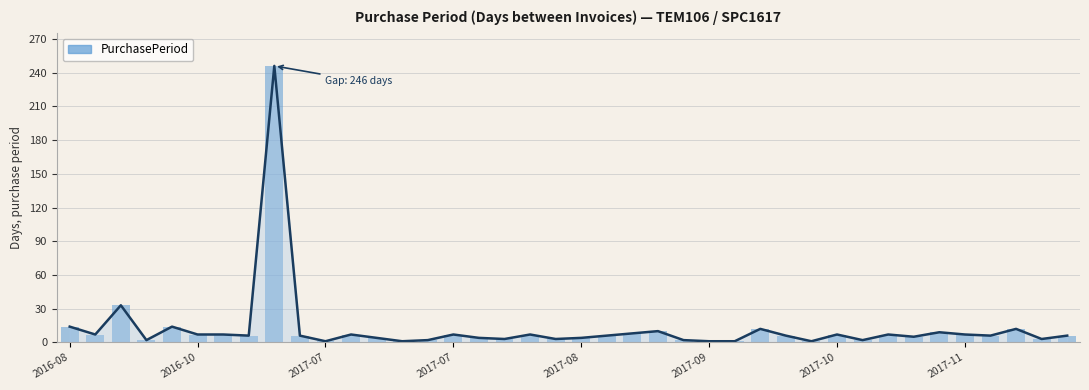

What is the value of the PurchasePeriod (line) bar at the 2nd from the left?

7